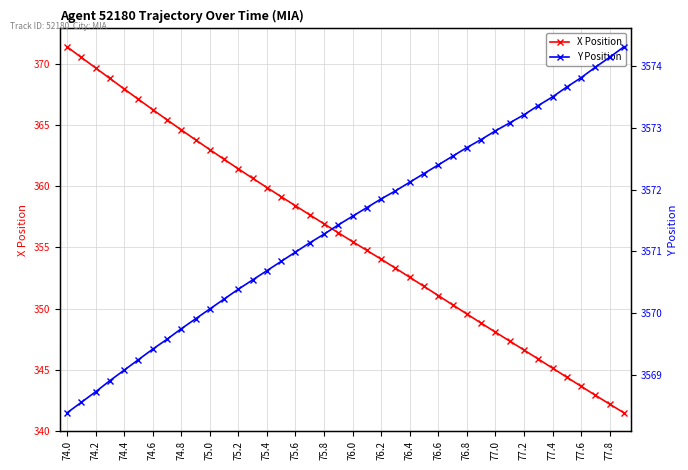

What is the difference between the second highest and second lowest values in the X Position series?

28.3